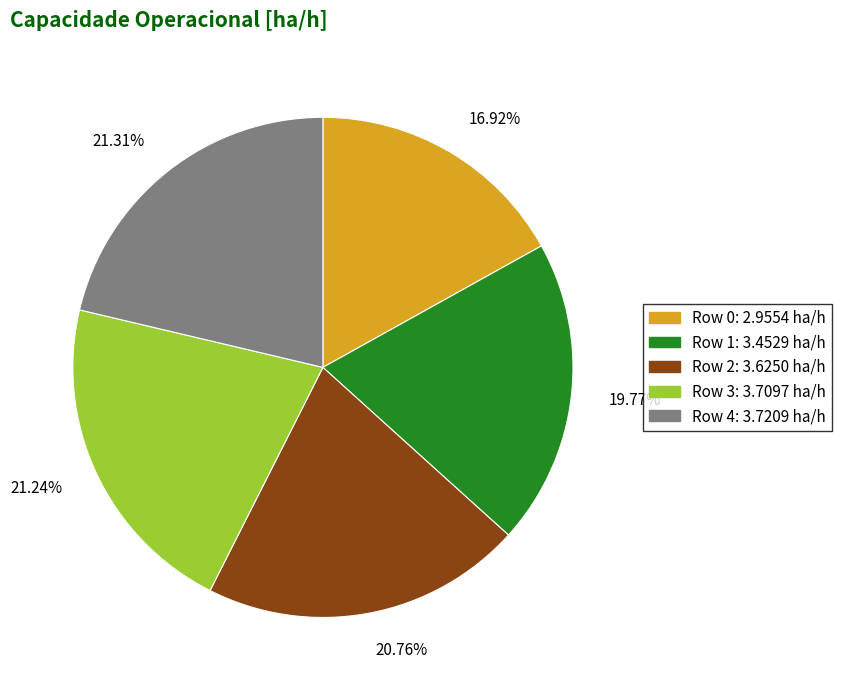

Does any single category account for the majority?

No